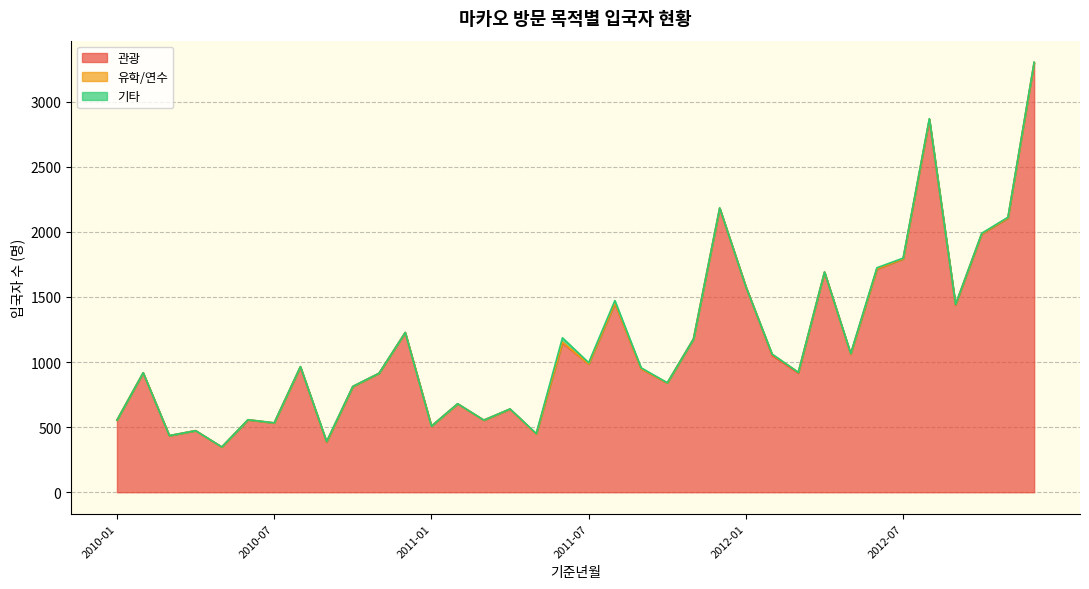

What is the sum of the 기타 values at 2011-07 and 2012-09?

11